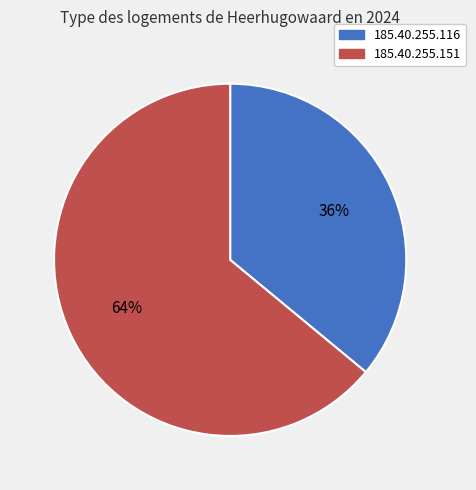

Is there a majority slice in this chart?

Yes